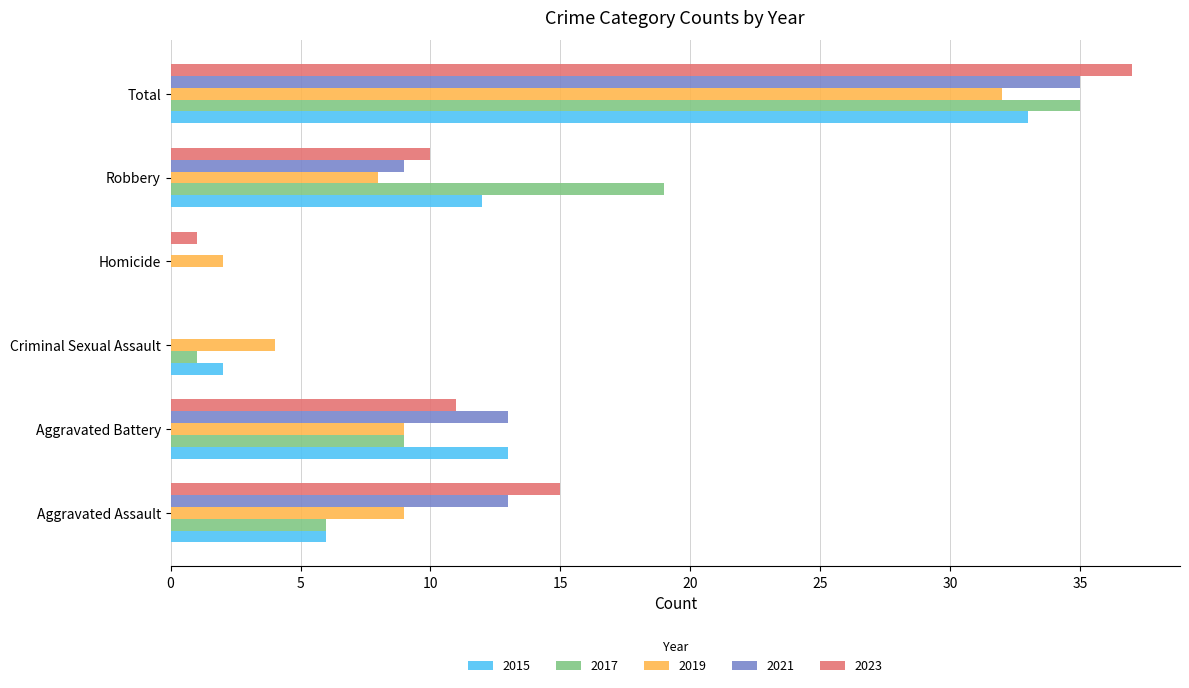

The 2021 series shows -13 at Homicide. True or false?

False